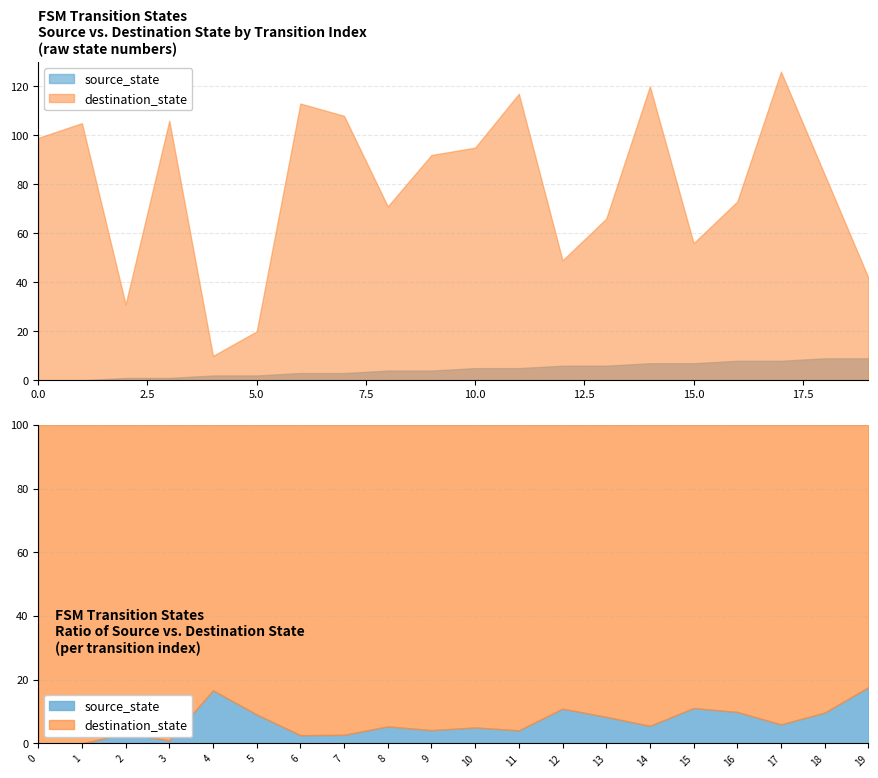

How many data points in source_state are above 5?

8